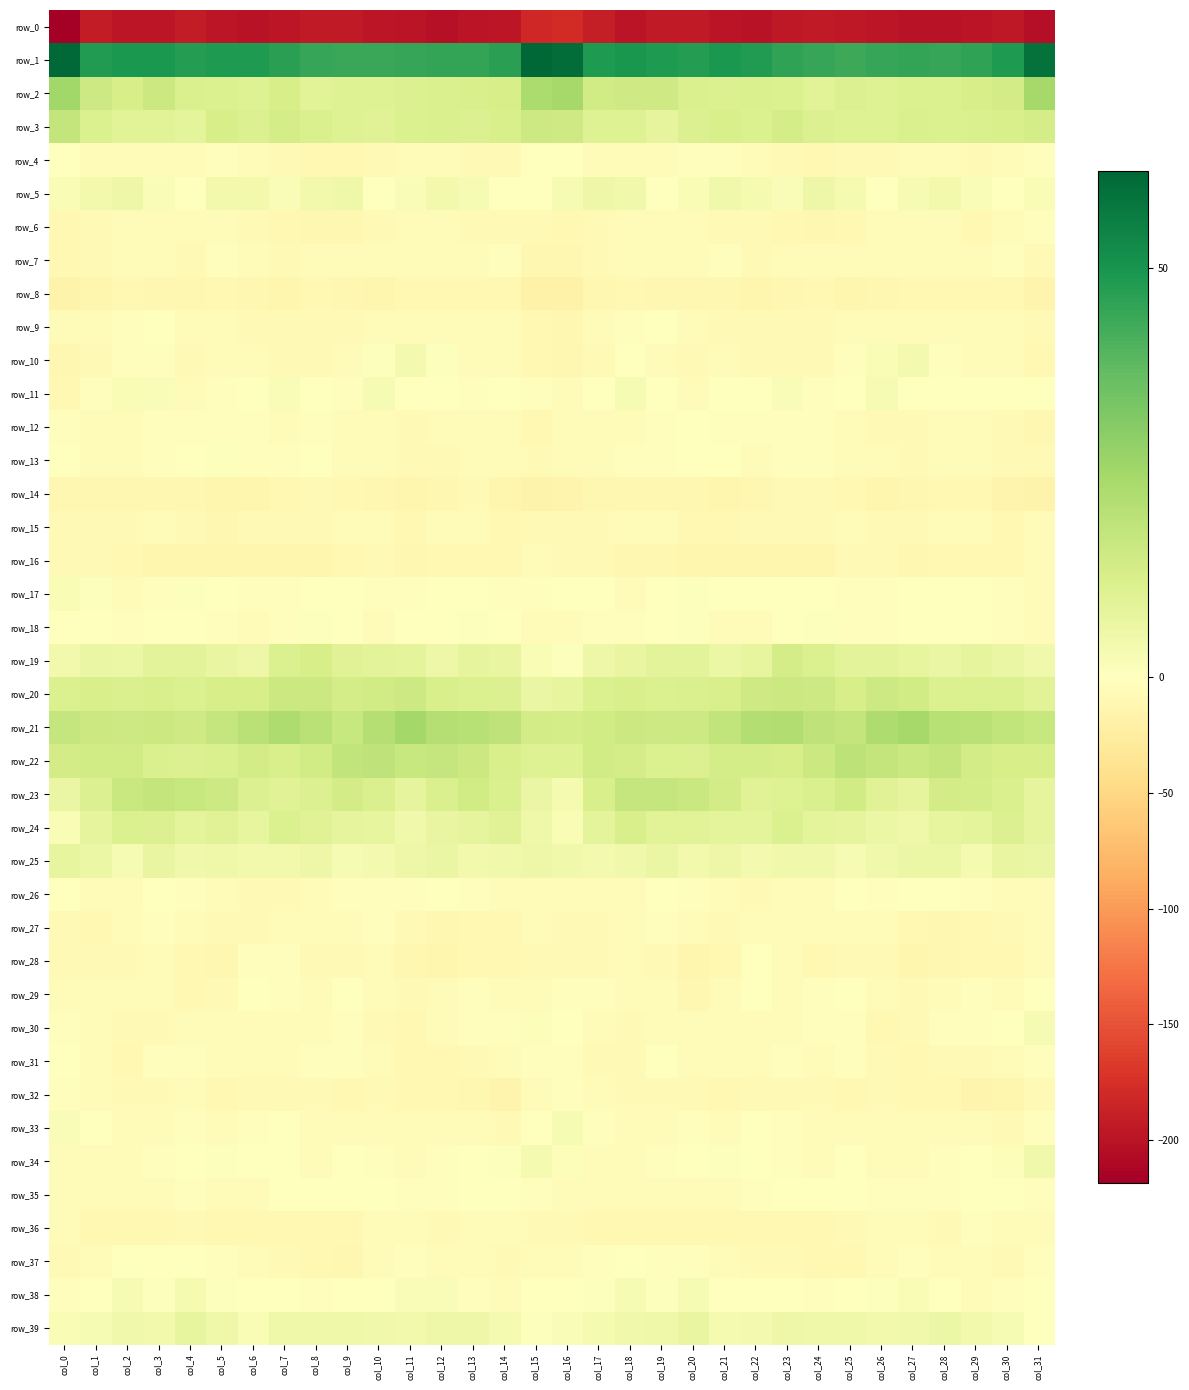

What is the total value across all series at col_30?

-199.7